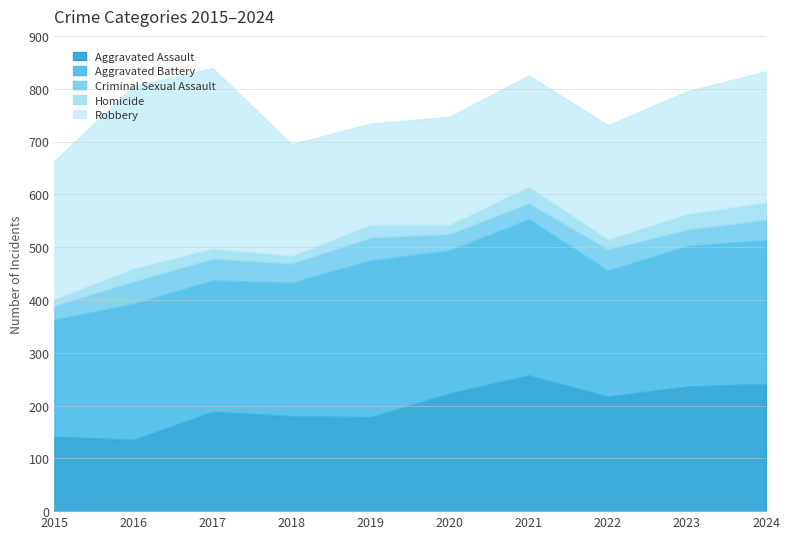

Rank the series by their maximum value, from highest to lowest.

Robbery, Aggravated Battery, Aggravated Assault, Criminal Sexual Assault, Homicide